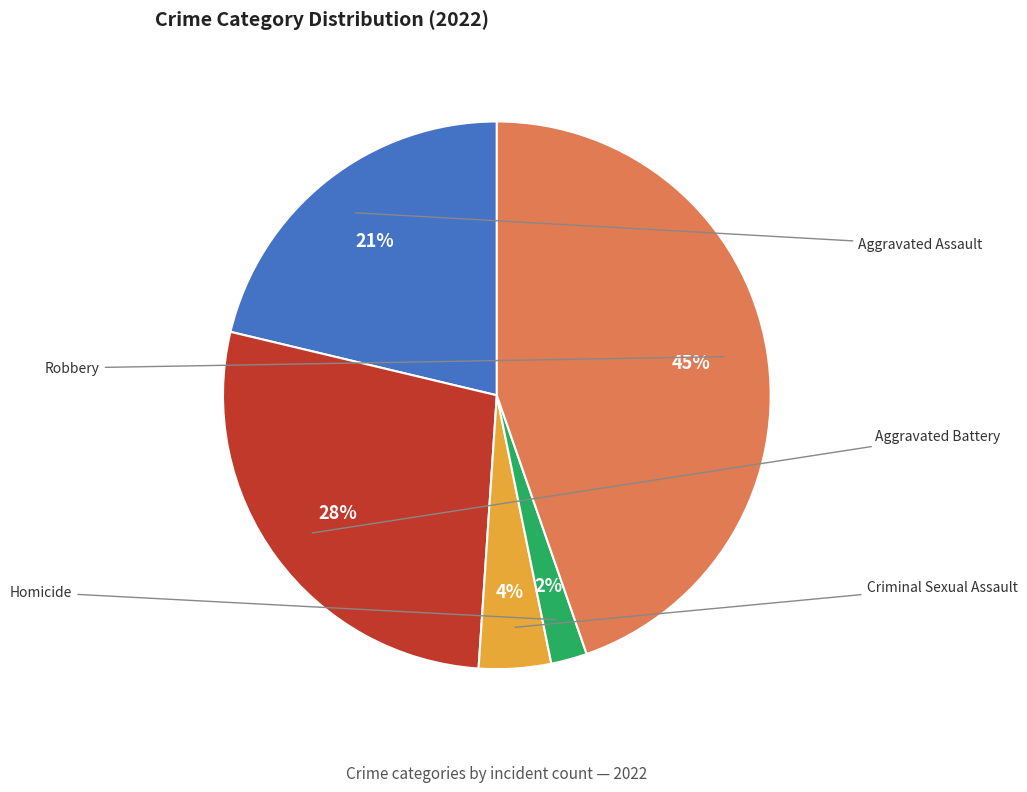

Which slice is the largest?

Robbery